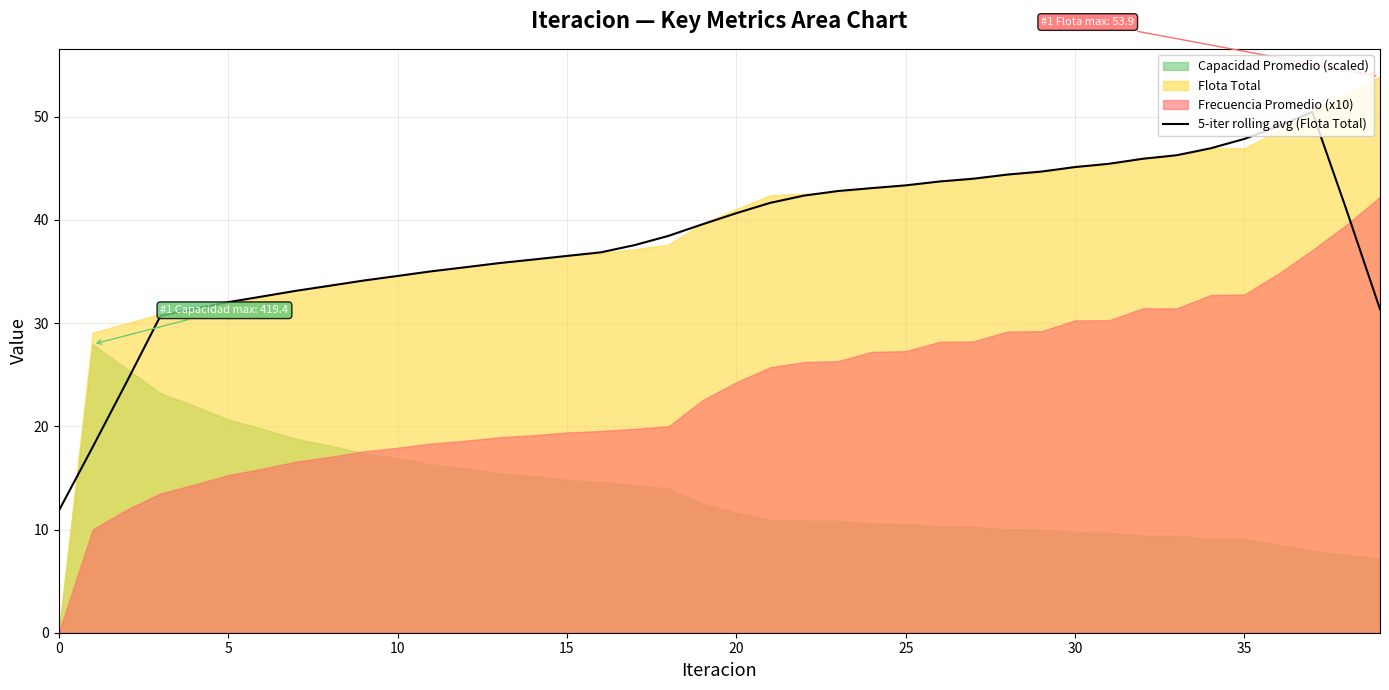

The chart shows a value of 47.9 at 35. True or false?

True